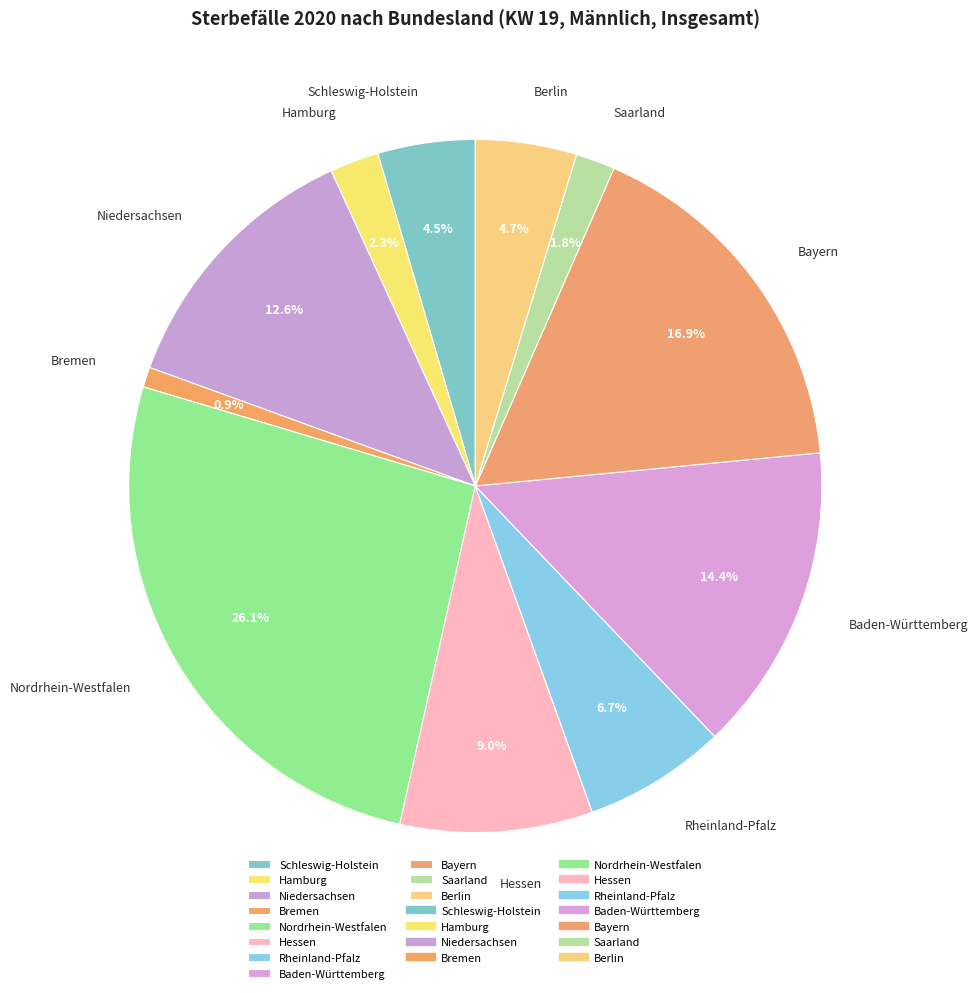

How many slices are in this pie chart?

11